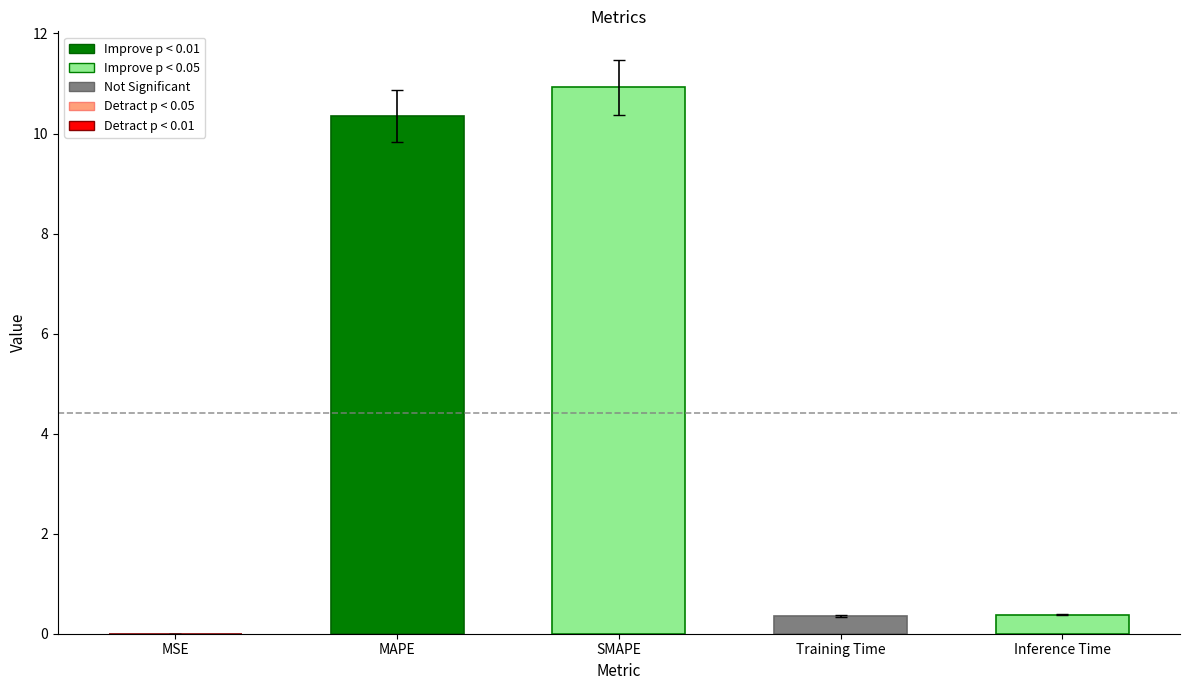

What value does the data have at Training Time?

0.4